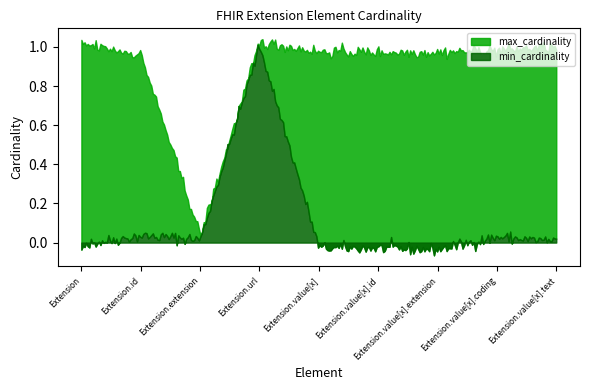

True or false: min_cardinality and max_cardinality intersect in this chart.

False